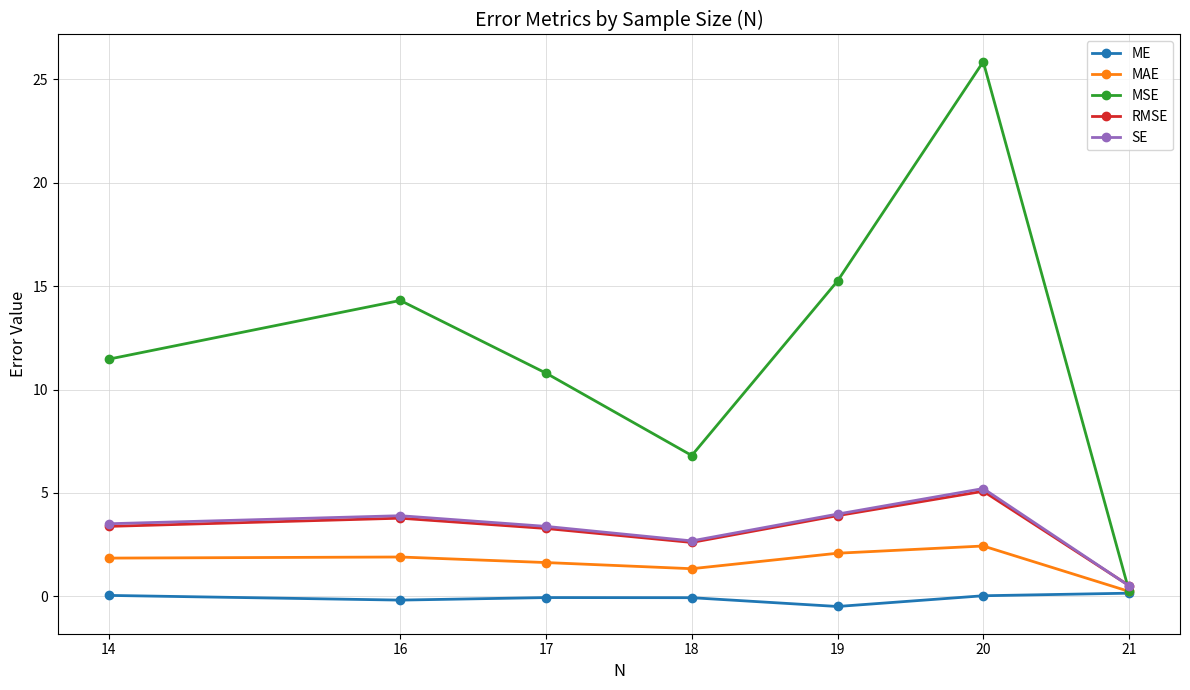

How many lines are shown in the chart?

5